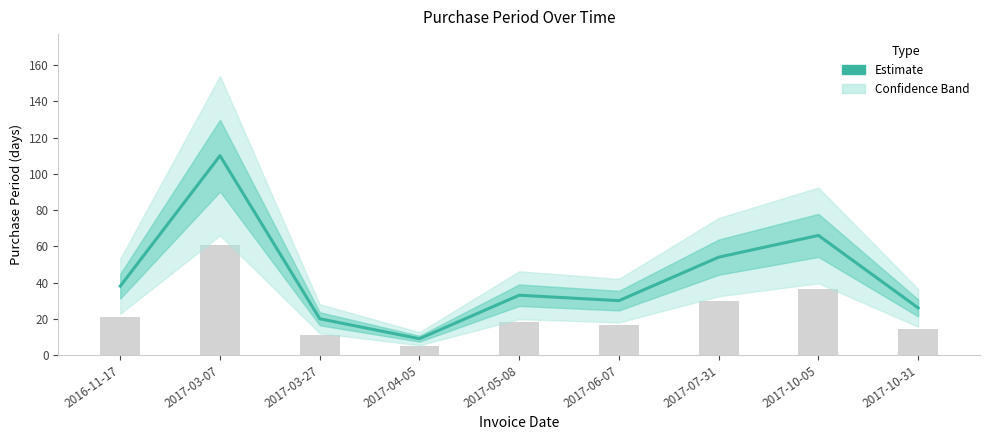

Does the chart contain any negative values?

No